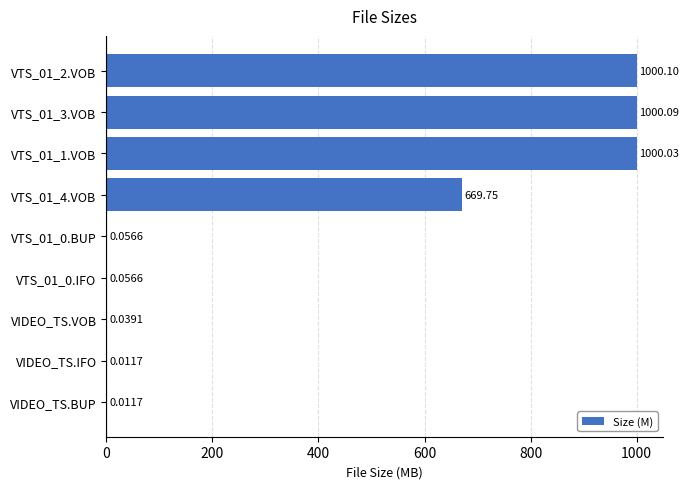

What is the sum of all values?

3670.1